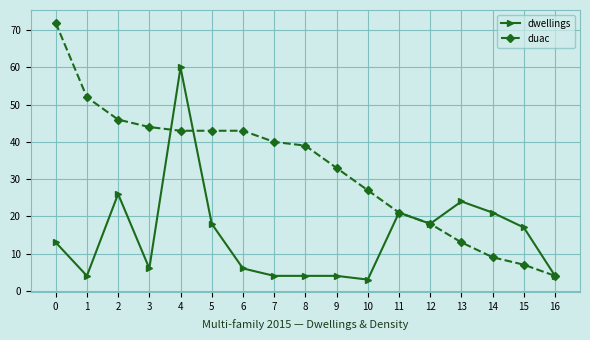

What is the greatest value displayed?

72